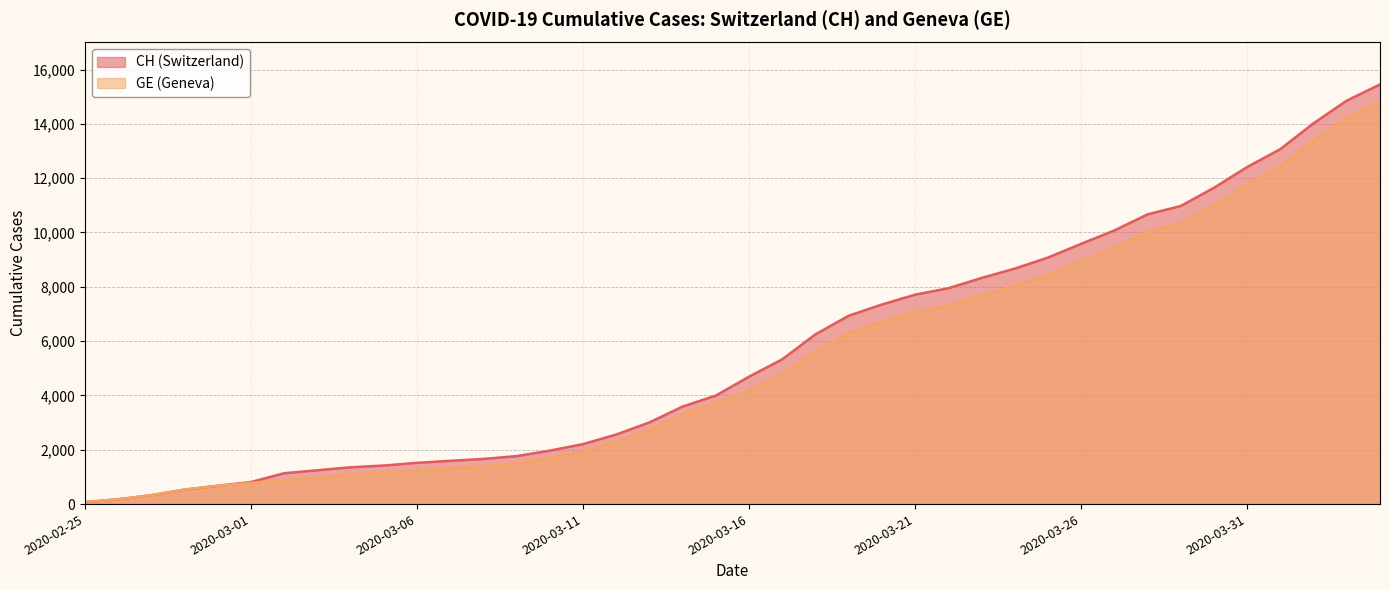

Reading left to right, what are all the values shown in this chart?

CH: 2020-02-25=72	2020-02-26=178	2020-02-27=326	2020-02-28=534	2020-02-29=674	2020-03-01=813	2020-03-02=1136	2020-03-03=1246	2020-03-04=1355	2020-03-05=1420	2020-03-06=1519	2020-03-07=1594	2020-03-08=1662	2020-03-09=1767	2020-03-10=1968	2020-03-11=2208	2020-03-12=2561	2020-03-13=3007	2020-03-14=3592	2020-03-15=3995	2020-03-16=4692	2020-03-17=5331	2020-03-18=6250	2020-03-19=6934	2020-03-20=7348	2020-03-21=7711	2020-03-22=7947	2020-03-23=8325	2020-03-24=8670	2020-03-25=9075	2020-03-26=9583	2020-03-27=10074	2020-03-28=10667	2020-03-29=10976	2020-03-30=11646	2020-03-31=12410	2020-04-01=13071	2020-04-02=14022	2020-04-03=14856	2020-04-04=15450
GE: 2020-02-25=72	2020-02-26=178	2020-02-27=326	2020-02-28=534	2020-02-29=674	2020-03-01=783	2020-03-02=871	2020-03-03=980	2020-03-04=1087	2020-03-05=1152	2020-03-06=1248	2020-03-07=1323	2020-03-08=1391	2020-03-09=1496	2020-03-10=1697	2020-03-11=1937	2020-03-12=2290	2020-03-13=2726	2020-03-14=3311	2020-03-15=3714	2020-03-16=4165	2020-03-17=4774	2020-03-18=5608	2020-03-19=6292	2020-03-20=6706	2020-03-21=7069	2020-03-22=7305	2020-03-23=7683	2020-03-24=8028	2020-03-25=8433	2020-03-26=8941	2020-03-27=9432	2020-03-28=10025	2020-03-29=10334	2020-03-30=11004	2020-03-31=11768	2020-04-01=12429	2020-04-02=13380	2020-04-03=14214	2020-04-04=14808